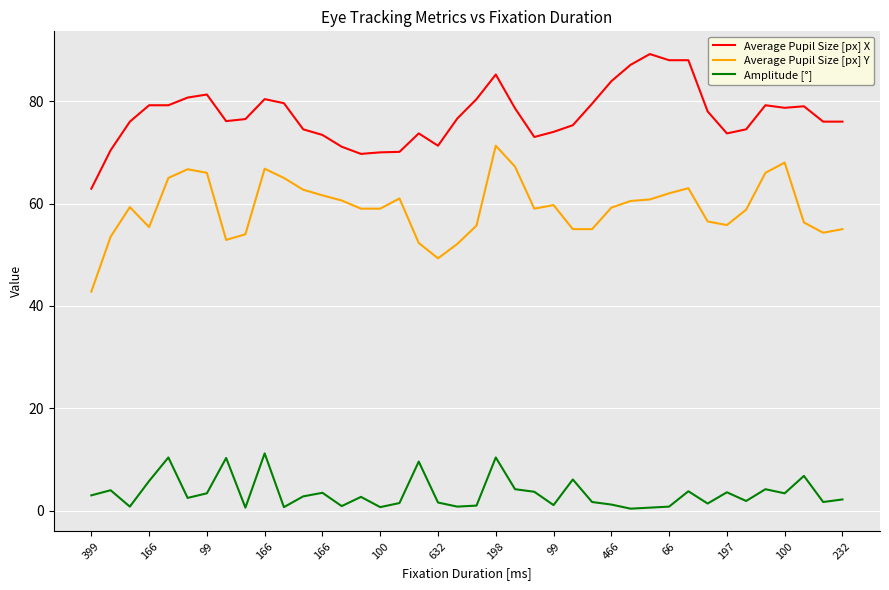

Which series has the largest total across all categories?

Average Pupil Size [px] X